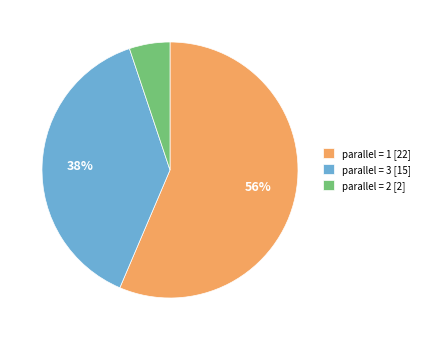

Combined, do parallel = 1 [22] and parallel = 2 [2] account for over 50%?

Yes